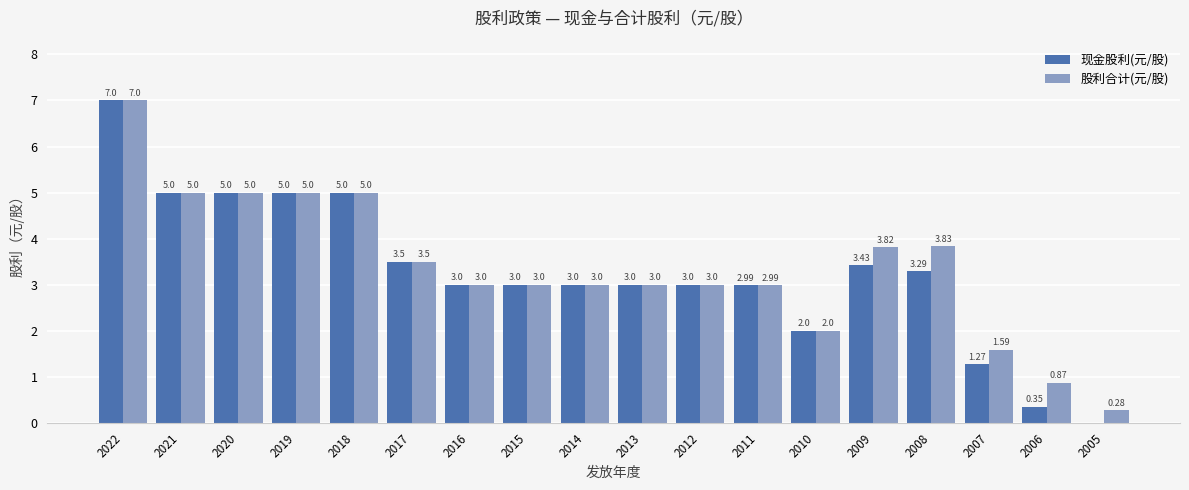

Which series has the largest range (max minus min)?

现金股利(元/股)